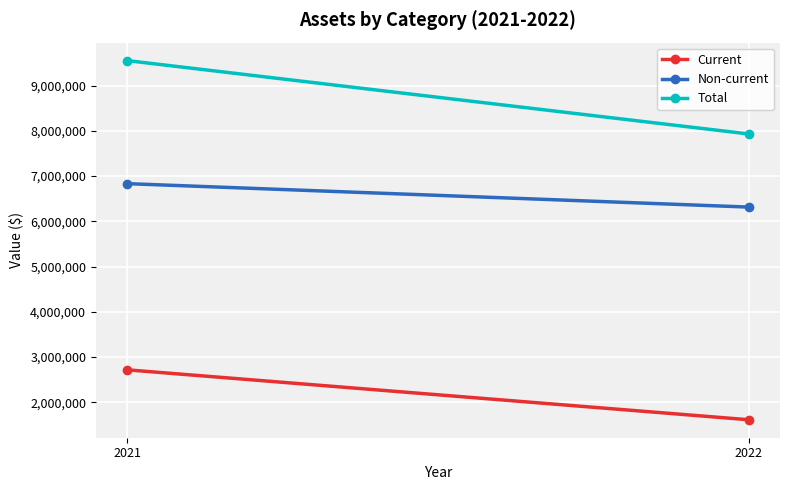

At which label is Non-current closest to 6574835?

2022